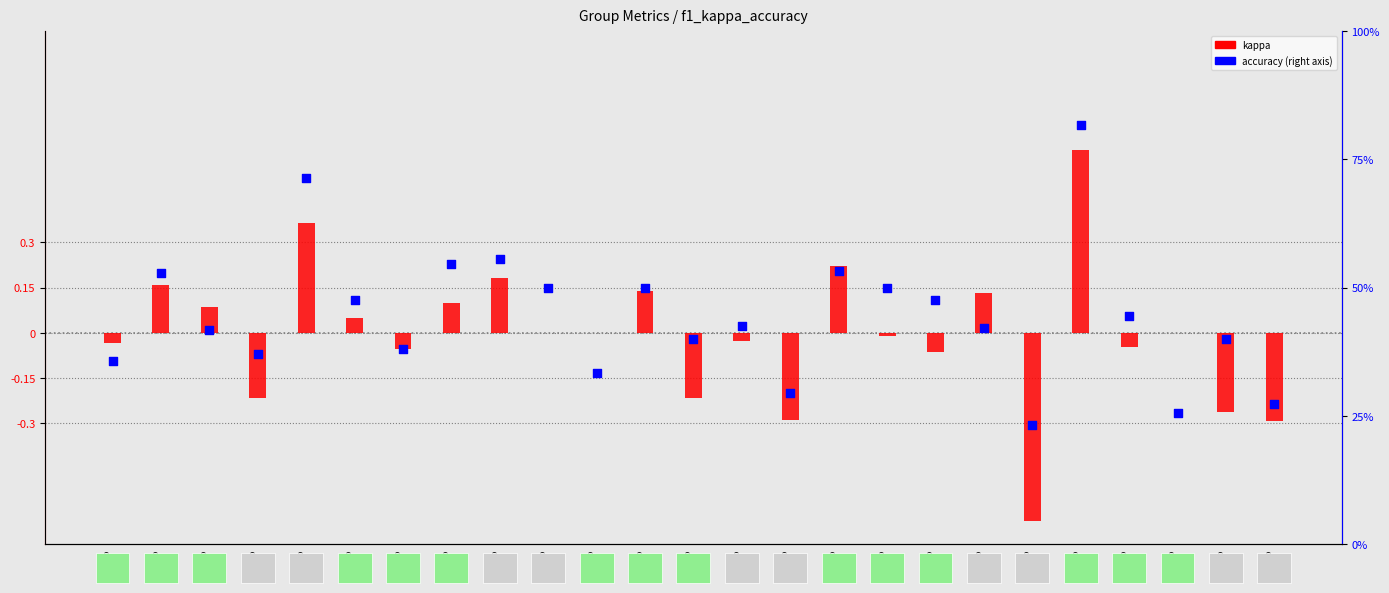

At which category is the sum across all series the highest?

Group
22